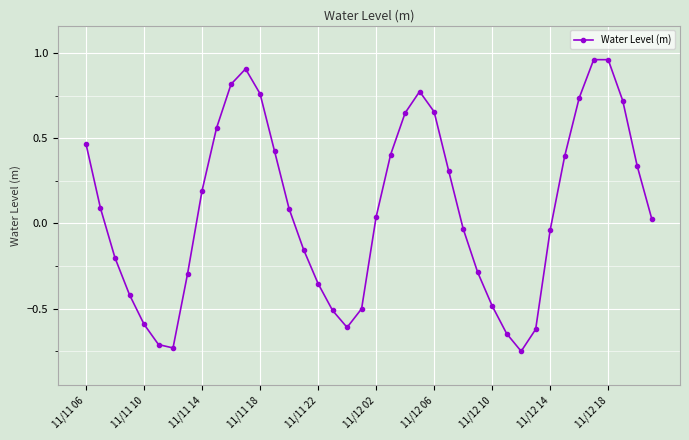

Does the chart have visible grid lines?

Yes